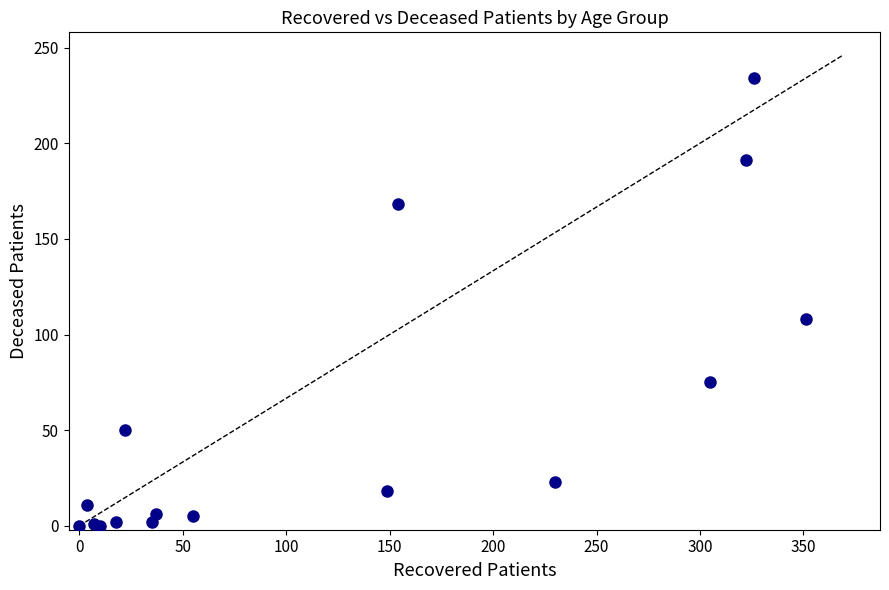

What Y value in the scatter plot is closest to 117?

108